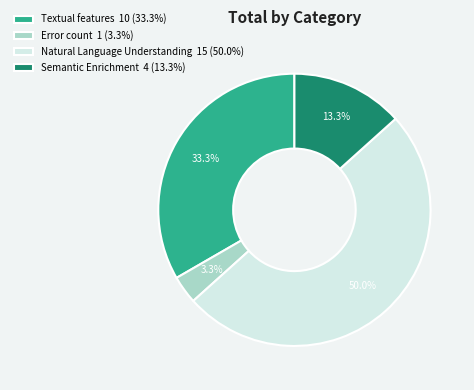

To the nearest percent, what is the combined percentage of Natural Language Understanding and Textual features?

83%